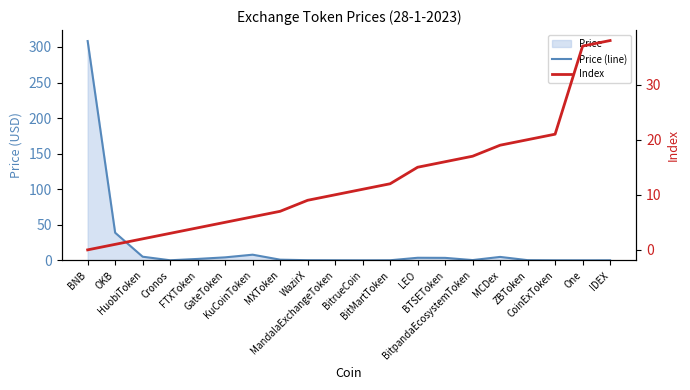

Which series has the largest total across all categories?

Price (line)